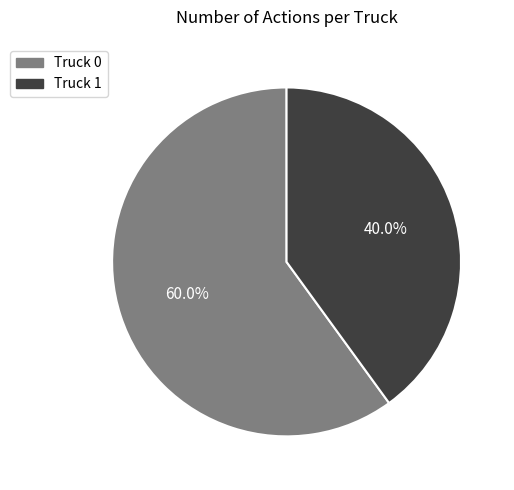

What is the largest slice in the pie chart?

Truck 0